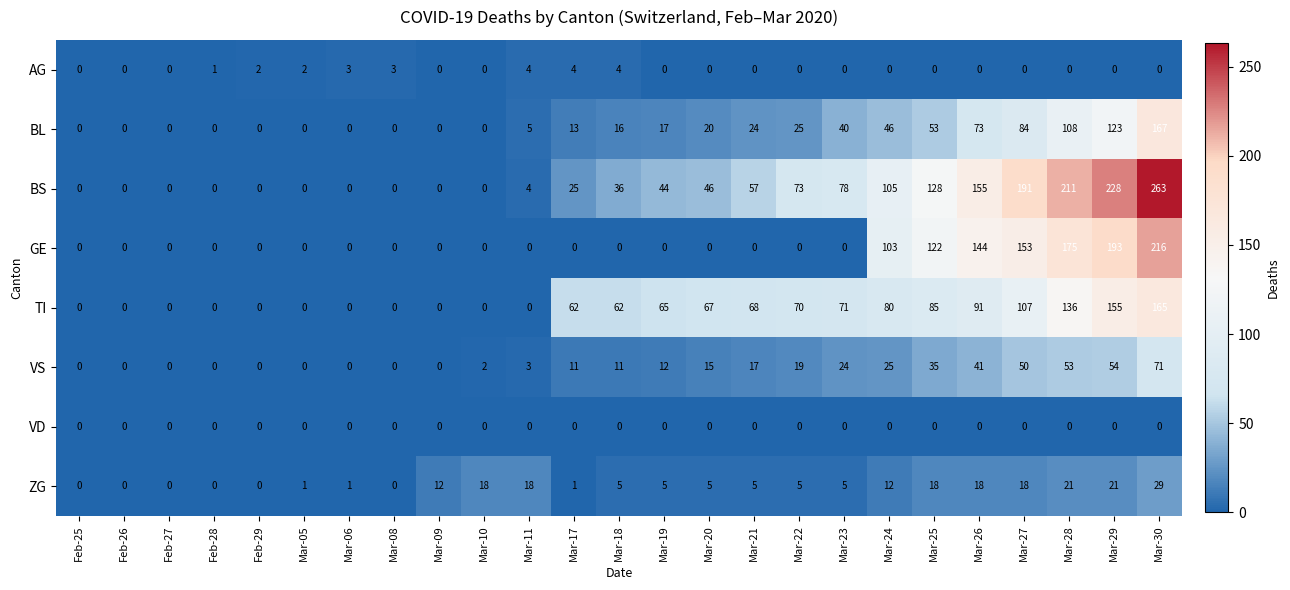

Which series has the largest total across all categories?

BS